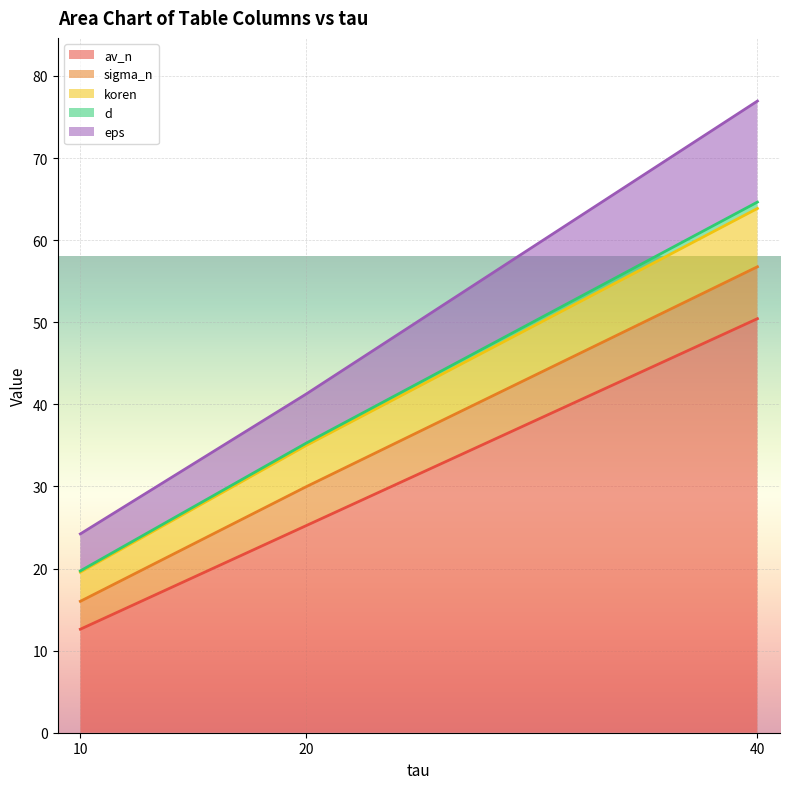

At which category is the sum across all series the highest?

40